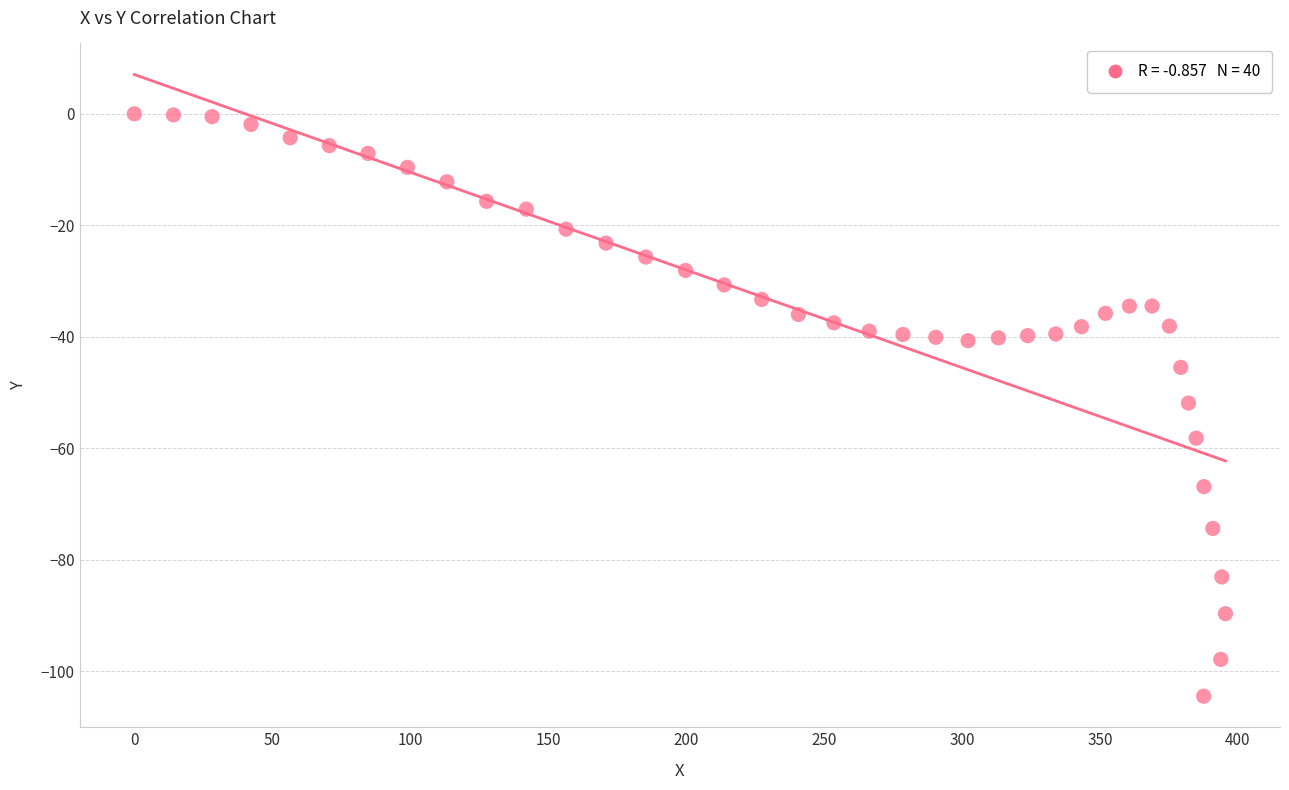

What is the range of Y values (max minus min)?

104.5